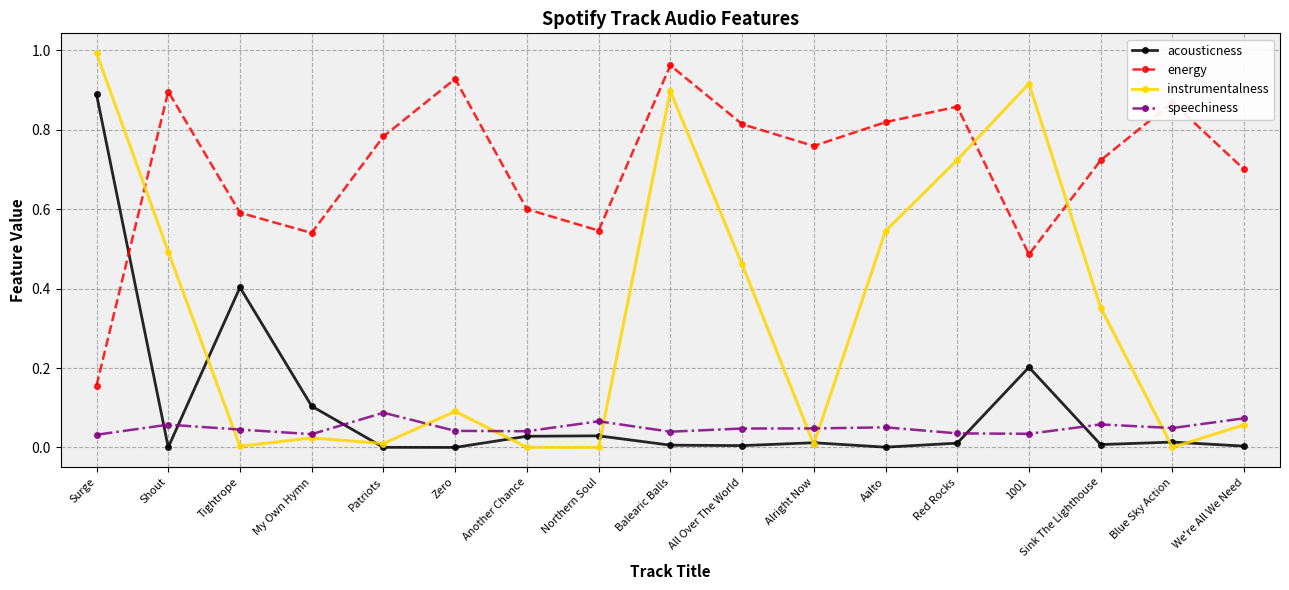

The speechiness series shows 0.0 at We're All We Need. True or false?

False